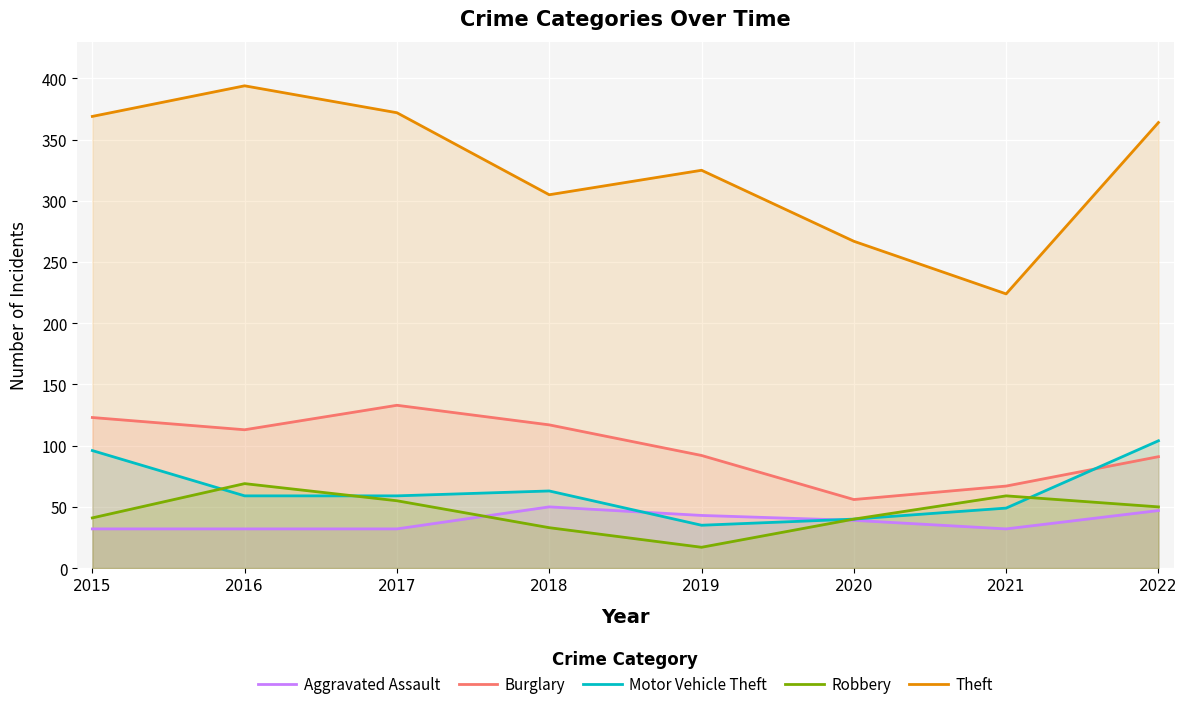

Reading left to right, what are all the values shown in this chart?

Aggravated Assault: 2015=32	2016=32	2017=32	2018=50	2019=43	2020=39	2021=32	2022=47
Burglary: 2015=123	2016=113	2017=133	2018=117	2019=92	2020=56	2021=67	2022=91
Motor Vehicle Theft: 2015=96	2016=59	2017=59	2018=63	2019=35	2020=40	2021=49	2022=104
Robbery: 2015=41	2016=69	2017=55	2018=33	2019=17	2020=40	2021=59	2022=50
Theft: 2015=369	2016=394	2017=372	2018=305	2019=325	2020=267	2021=224	2022=364